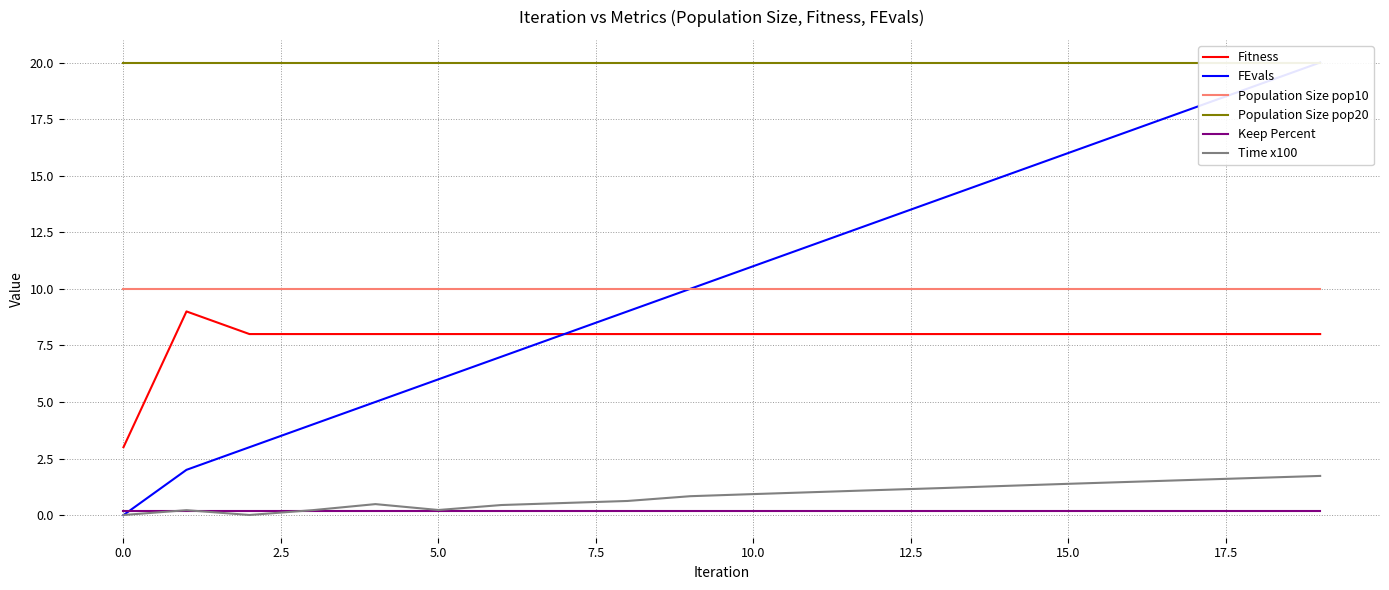

At which category is the sum across all series the highest?

19